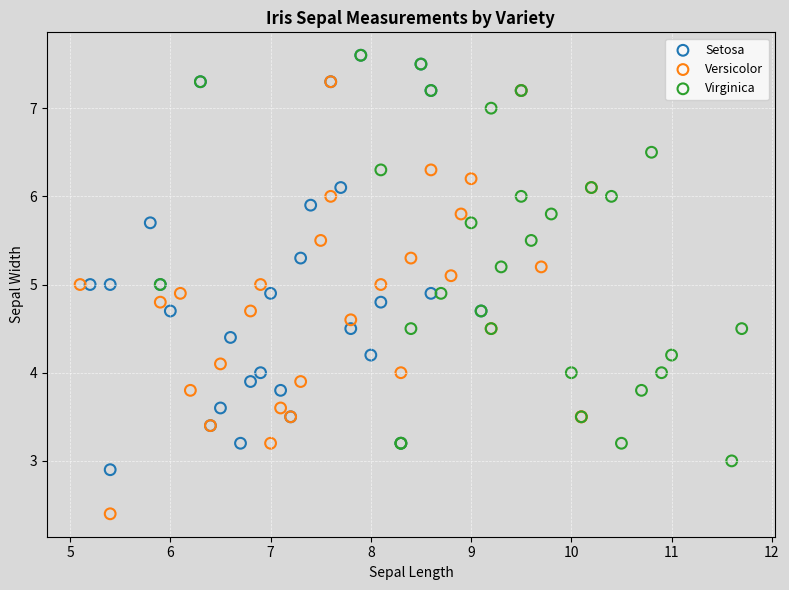

Which series contains the lowest Y value?

Versicolor